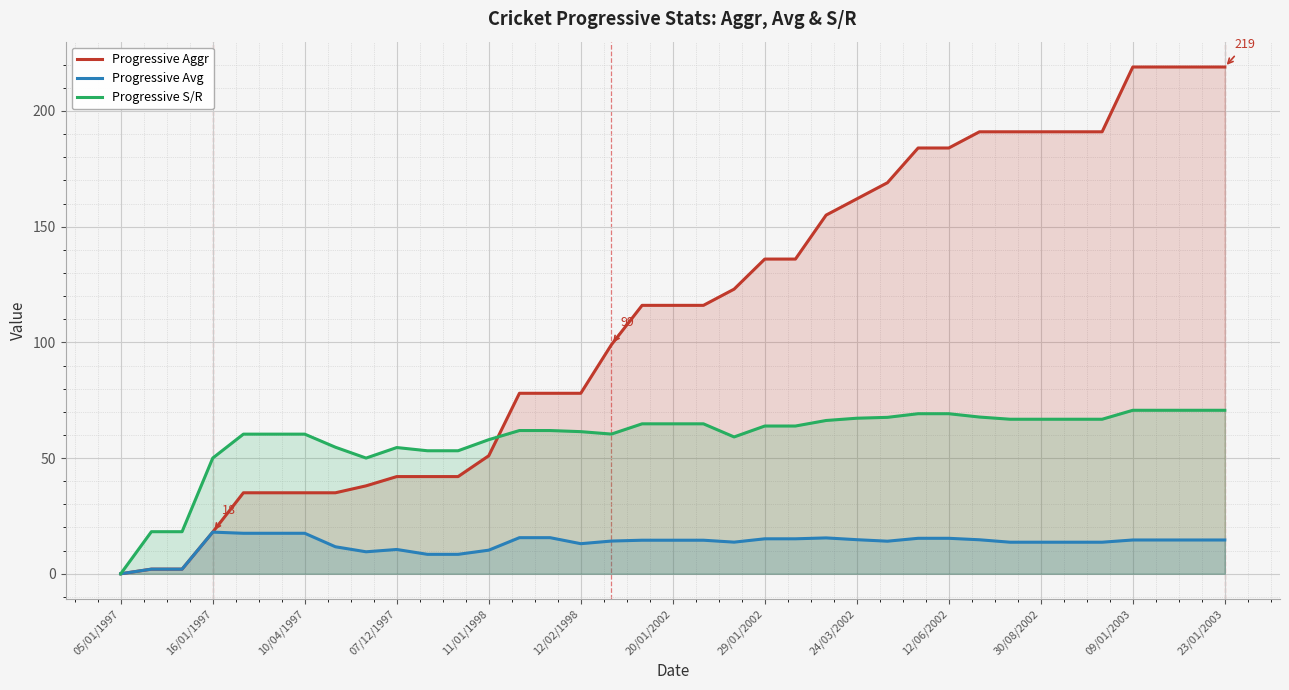

Rank the series by their maximum value, from lowest to highest.

Progressive Avg, Progressive S/R, Progressive Aggr